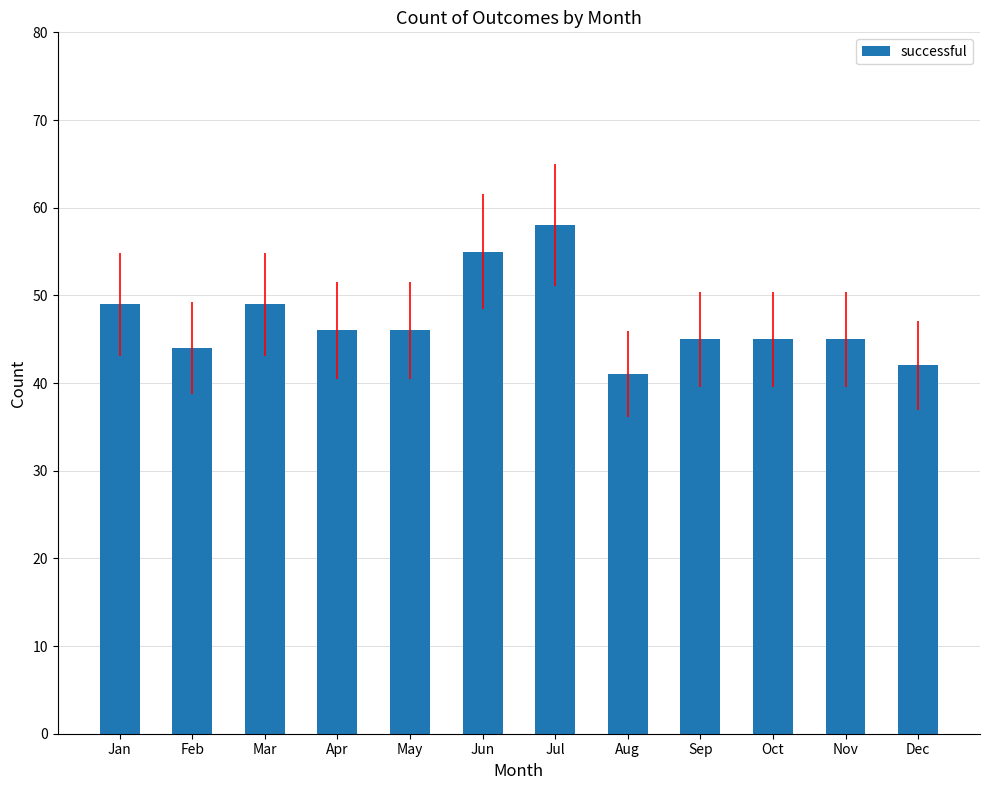

True or false: the data shows 16 at Feb.

False